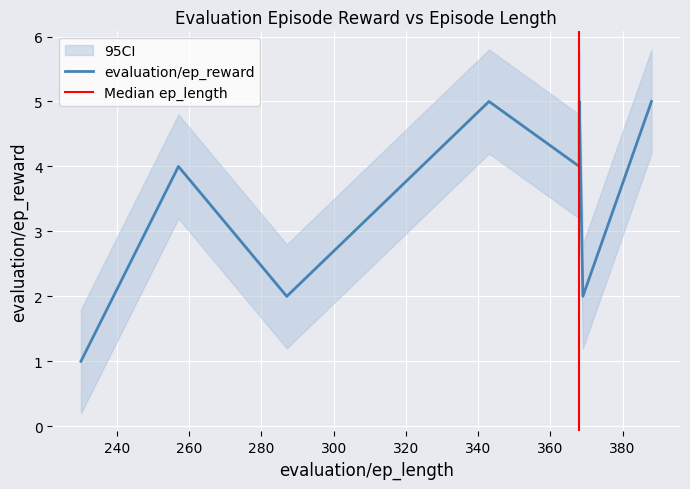

List the labels in order of value, smallest first.

230, 369, 287, 257, 368, 368, 368, 343, 388, 368